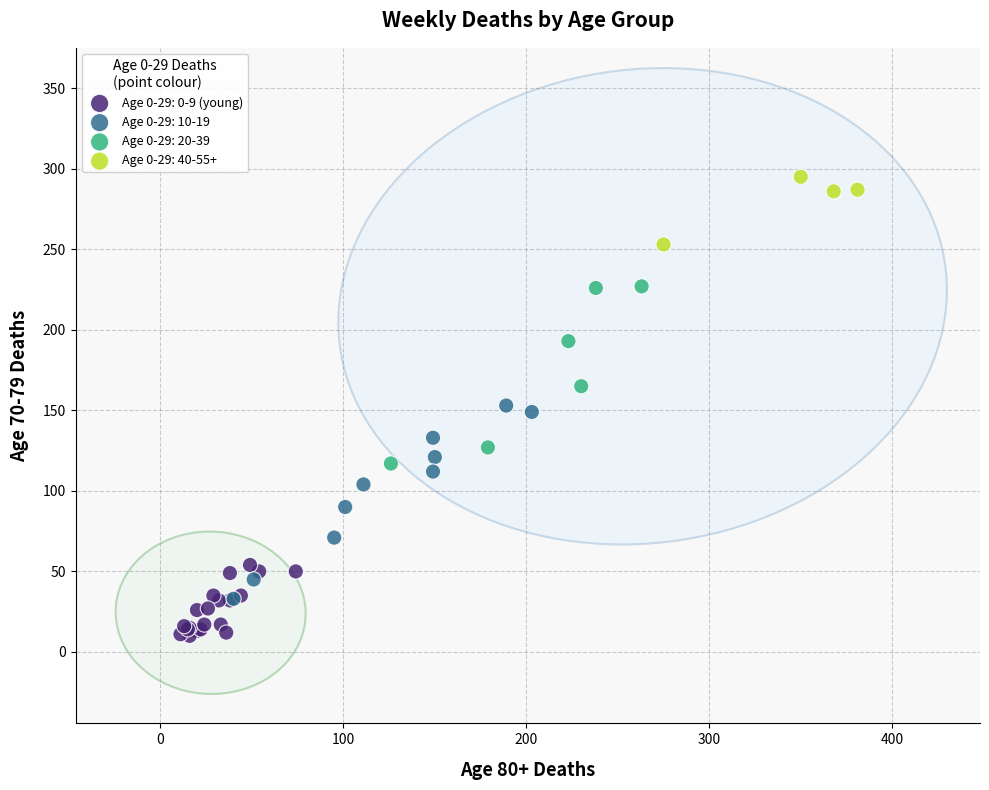

Which series reaches the minimum Y coordinate?

Age 0-29: 0-9 (young)